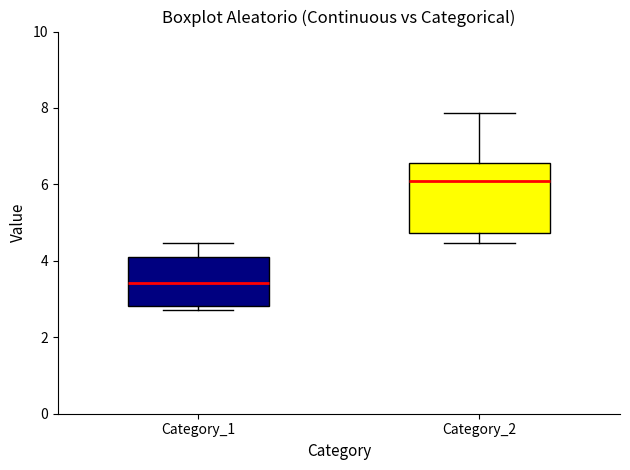

Comparing the boxes themselves (not the whiskers), which one is the tallest?

Category_2